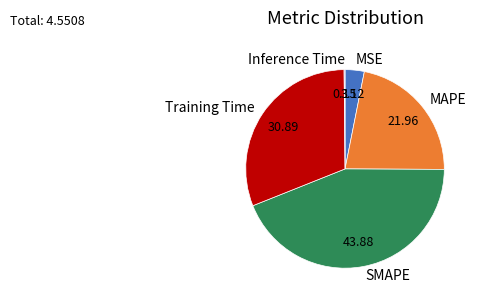

Does any single category account for the majority?

No